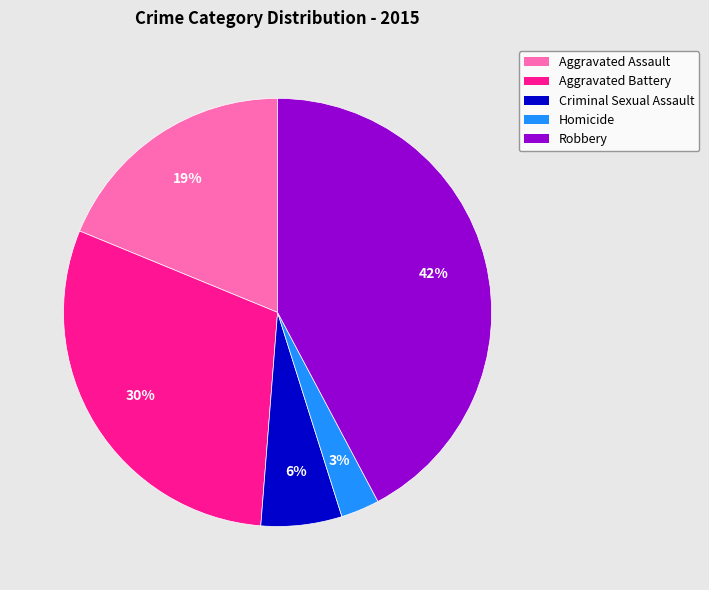

Does Aggravated Assault account for over 50% of the chart?

No